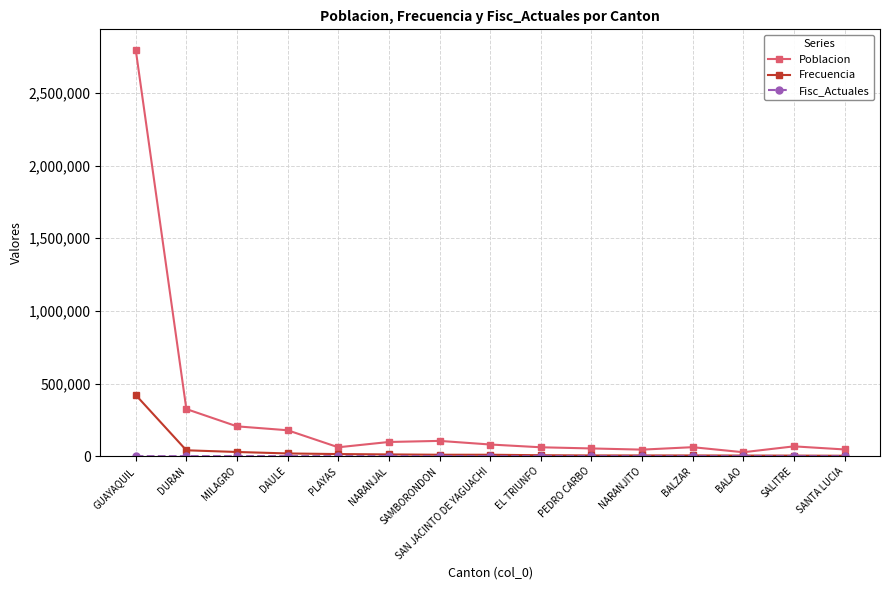

Which series has the widest spread of values?

Poblacion